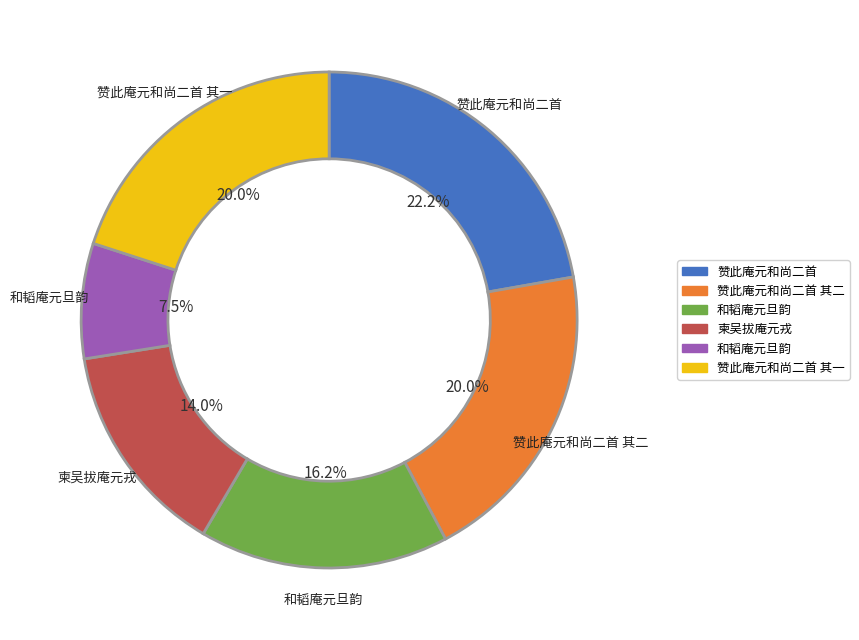

To the nearest percent, what is the difference between the largest and smallest slice percentages?

15%